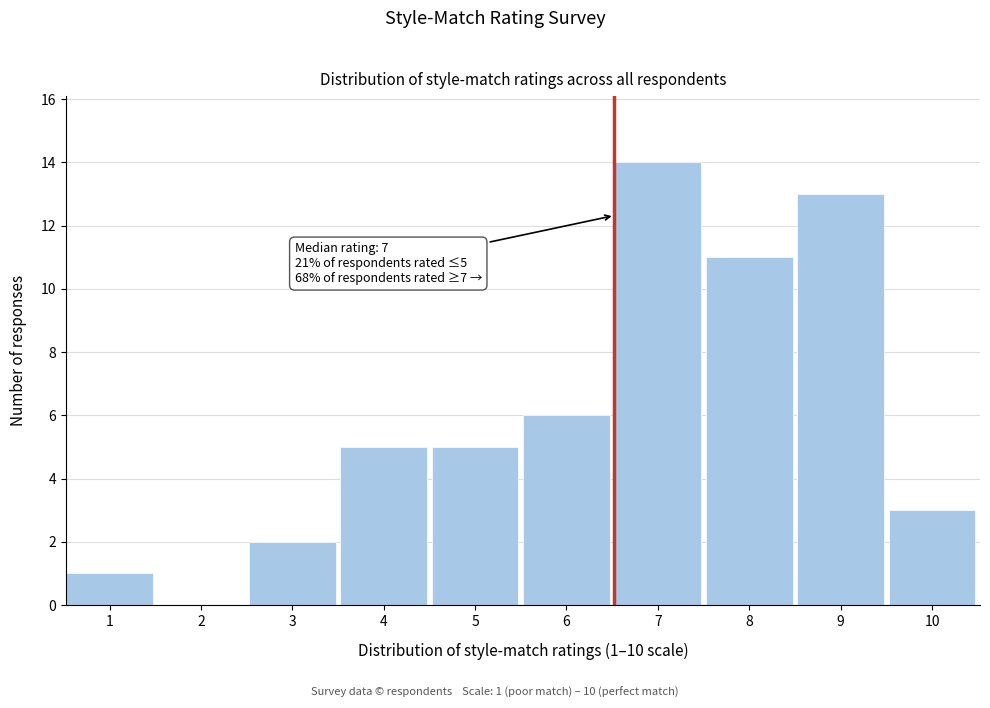

Reading left to right, transcribe all the data shown in this chart.

1=1	2=0	3=2	4=5	5=5	6=6	7=14	8=11	9=13	10=3